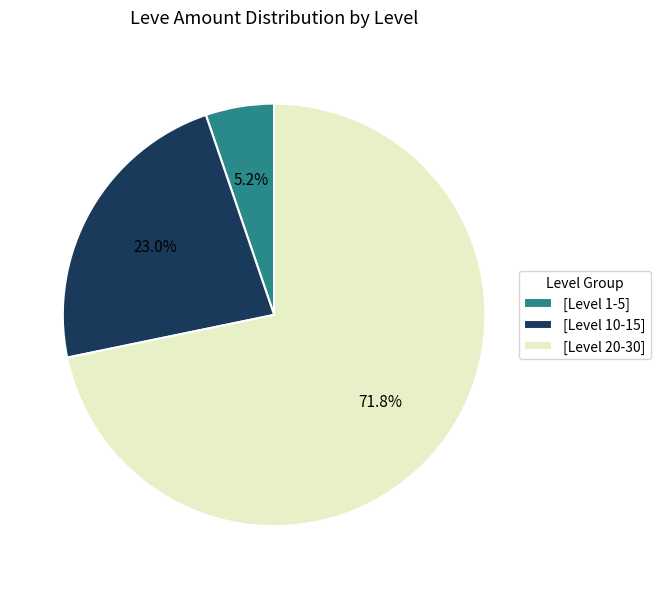

Approximately how many times larger is the value at [Level 10-15] compared to [Level 20-30]?

0.3